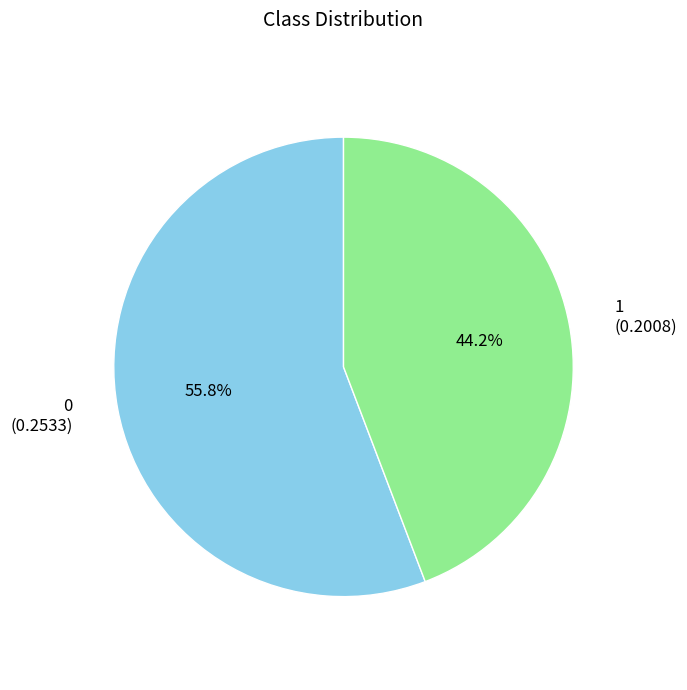

To the nearest percent, what percentage of the pie is 1?

44%